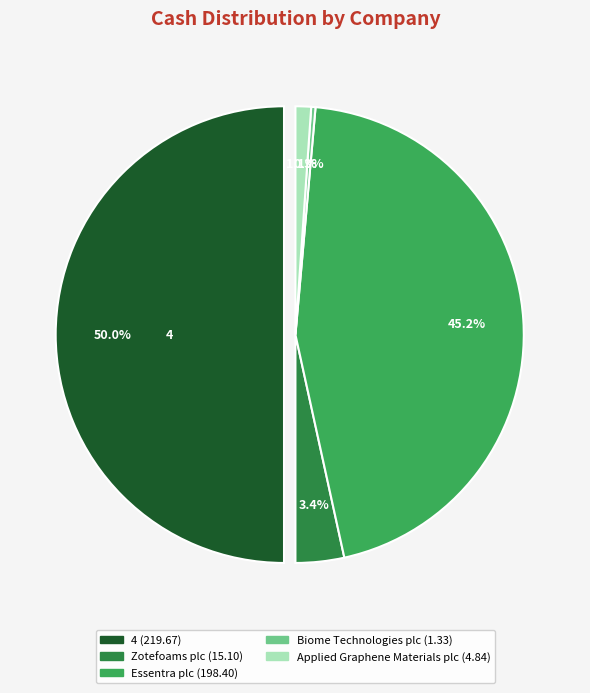

Which slice is the largest?

4